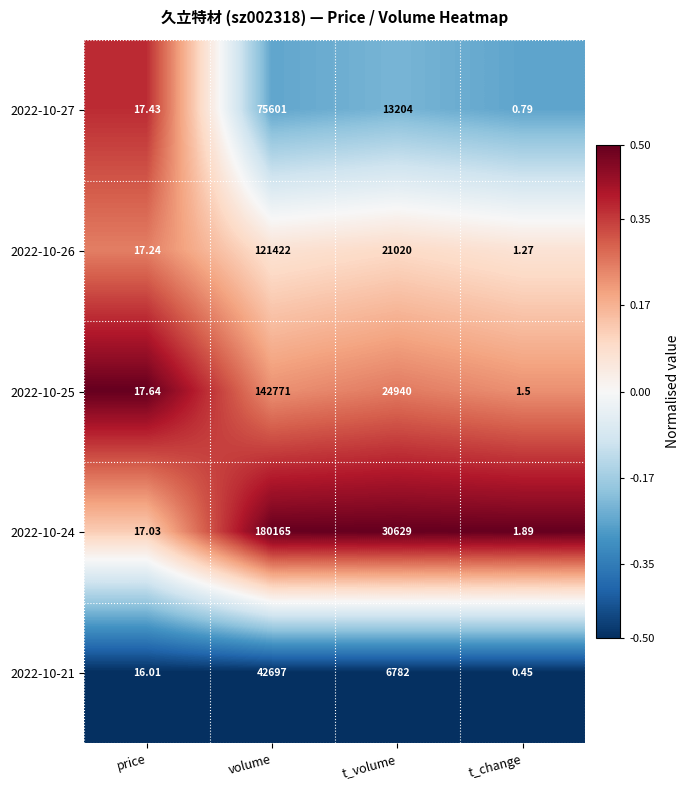

Where is 2022-10-21 nearest to the value 21348?

t_volume